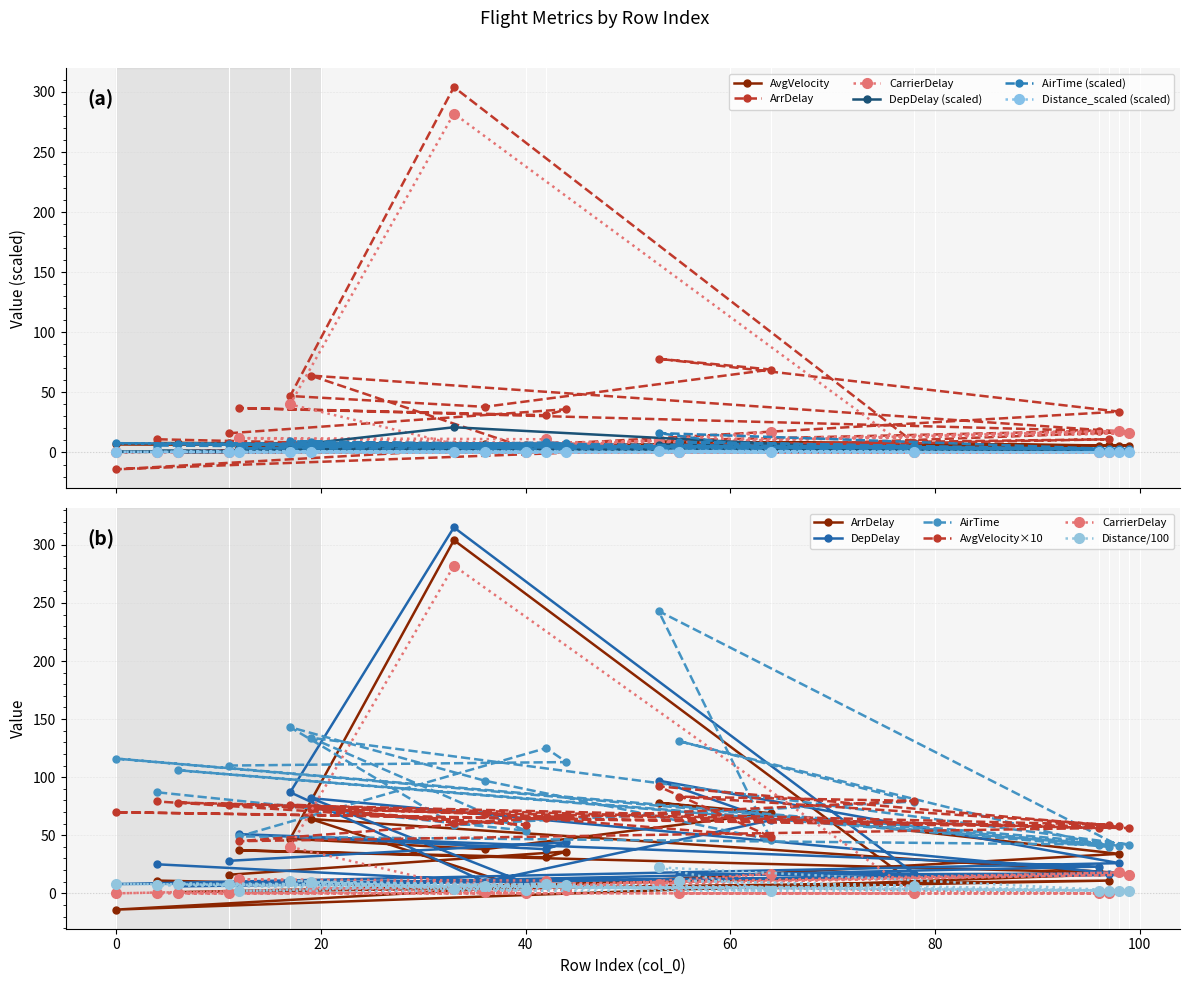

List the labels in order of CarrierDelay value, largest first.

33, 17, 98, 64, 99, 12, 42, 53, 19, 44, 36, 11, 96, 6, 97, 55, 78, 0, 40, 4